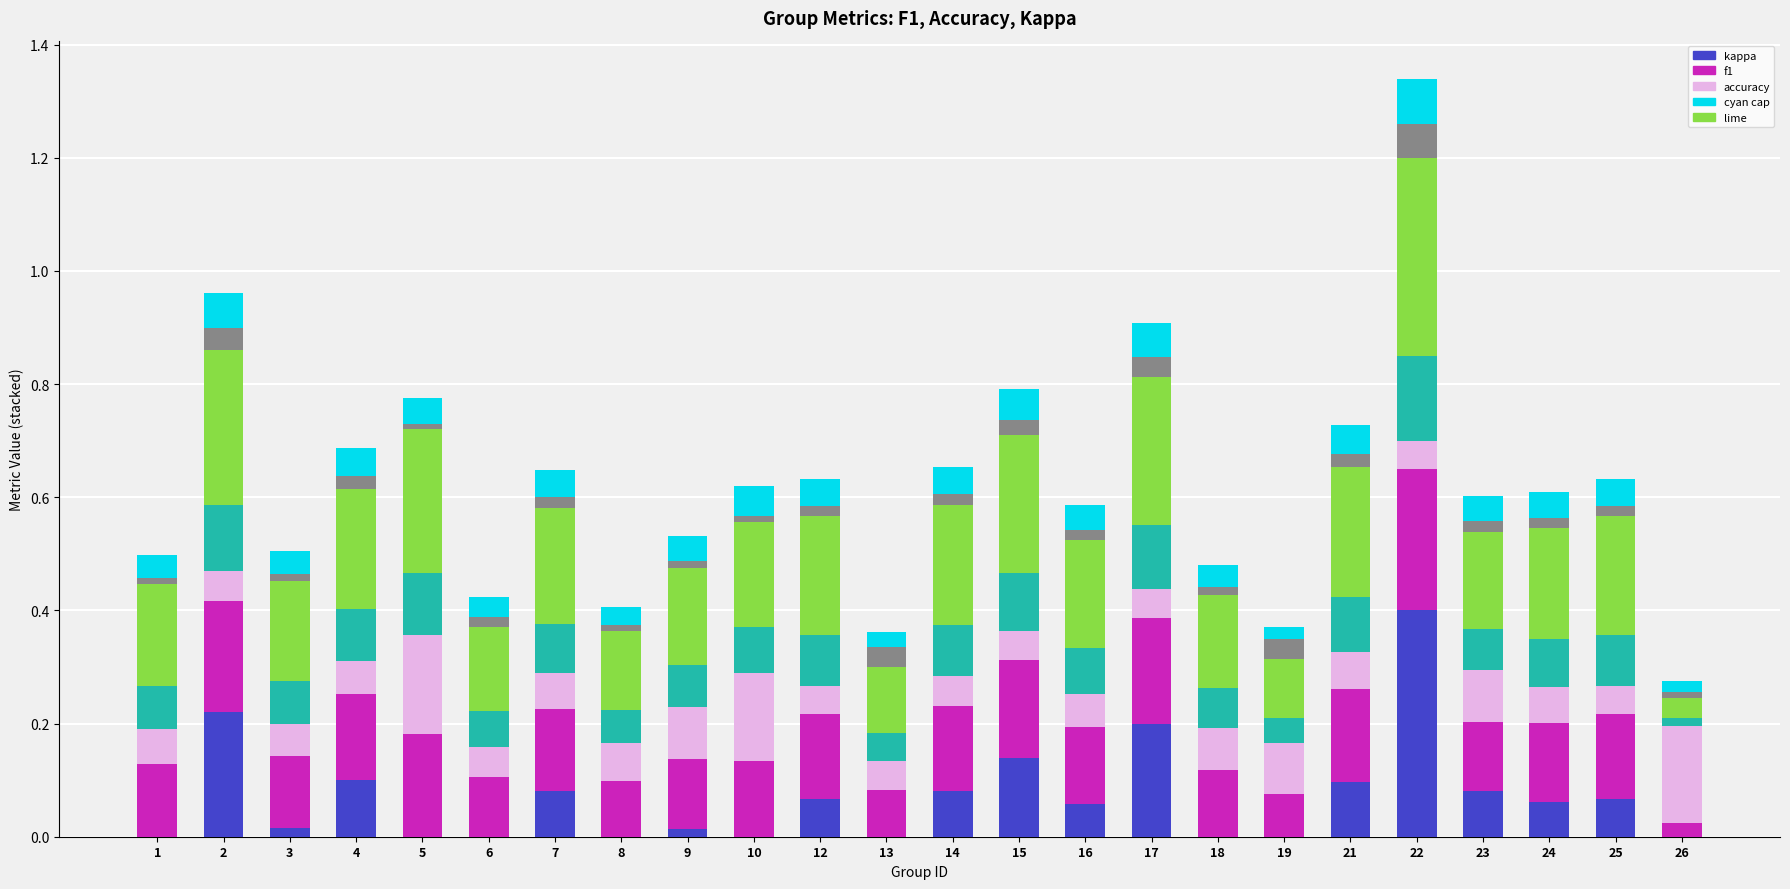

At which category is the sum across all series the highest?

22